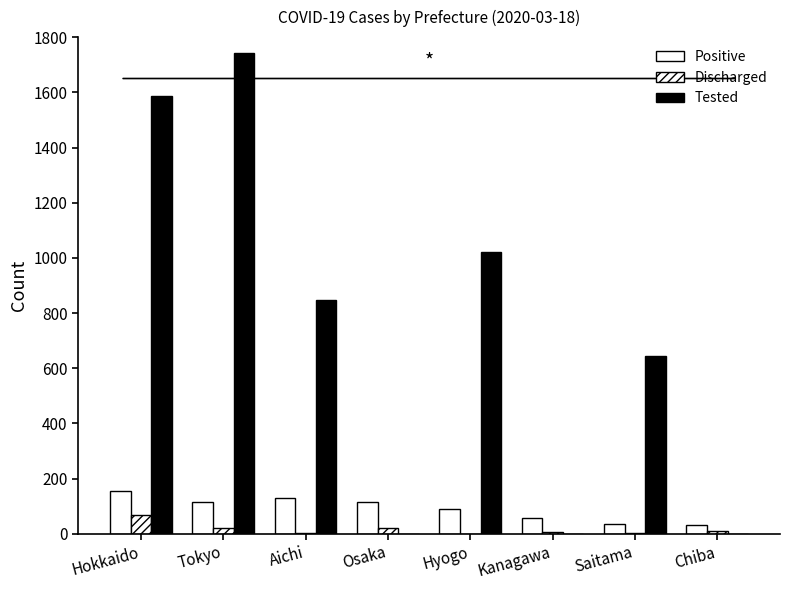

How many series are shown in this chart?

3